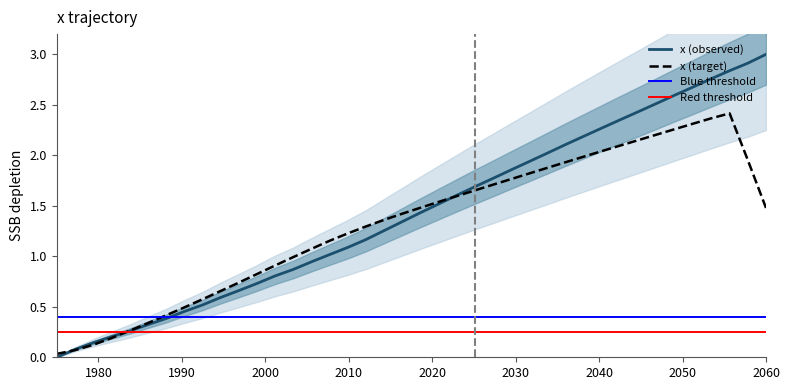

What is the highest value of the x (observed) series?

3.0